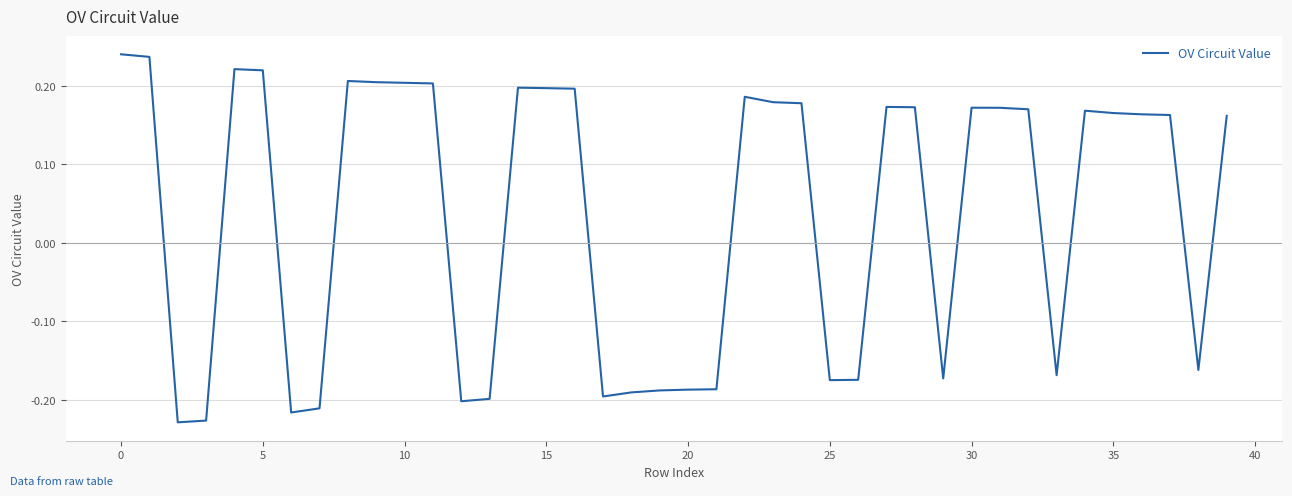

What is the difference between the maximum and minimum values?

0.5